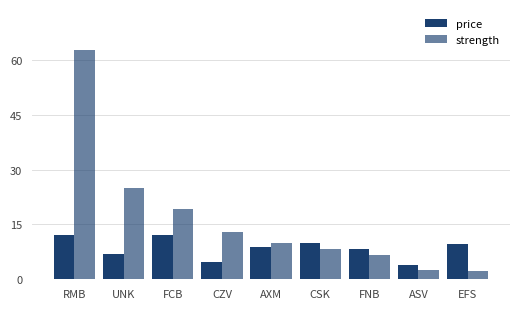

What is the difference between the price values at RMB and AXM?

3.1